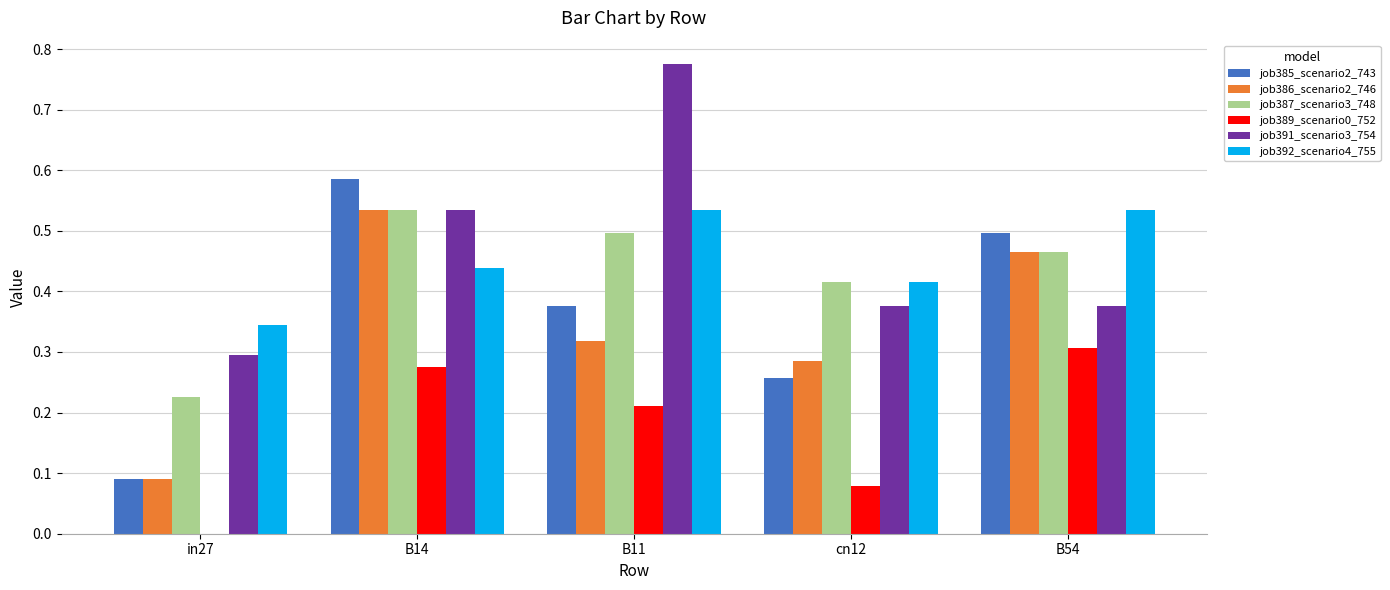

Which series changed the most between in27 and cn12?

job386_scenario2_746